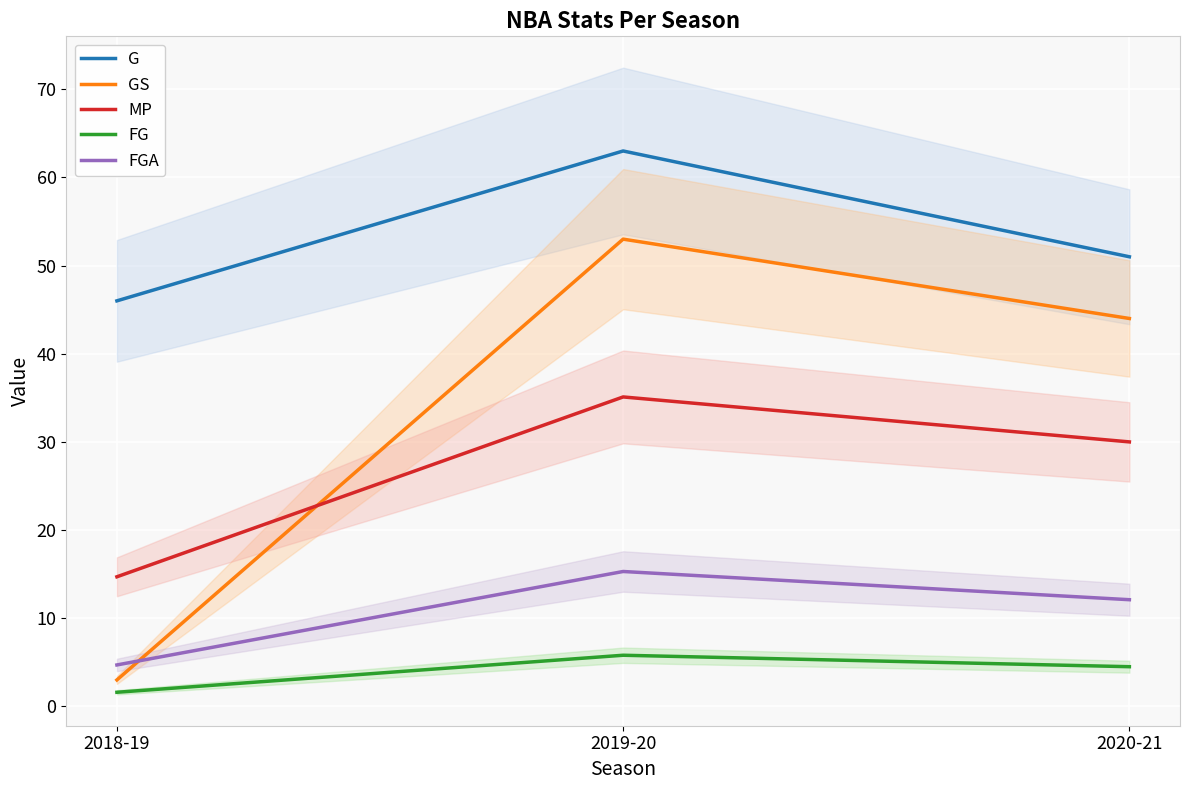

What is the difference between the FG values at 2018-19 and 2020-21?

2.9